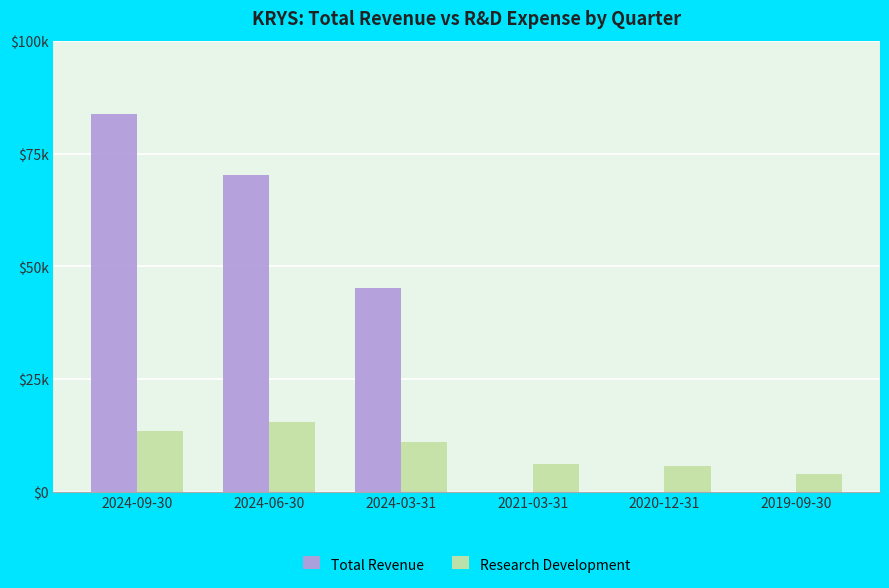

Where is Research Development nearest to the value 9750?

2024-03-31